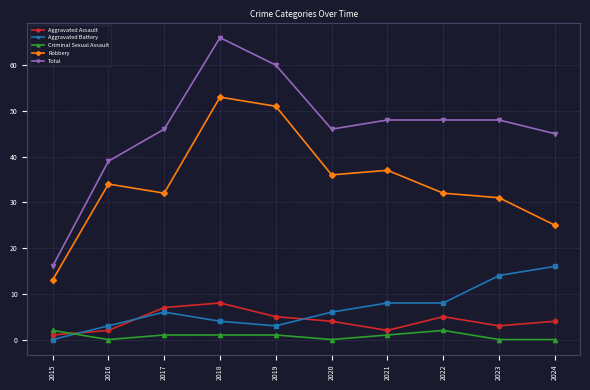

Is the value of Robbery at 2020 greater than the value of Aggravated Assault at 2023?

Yes